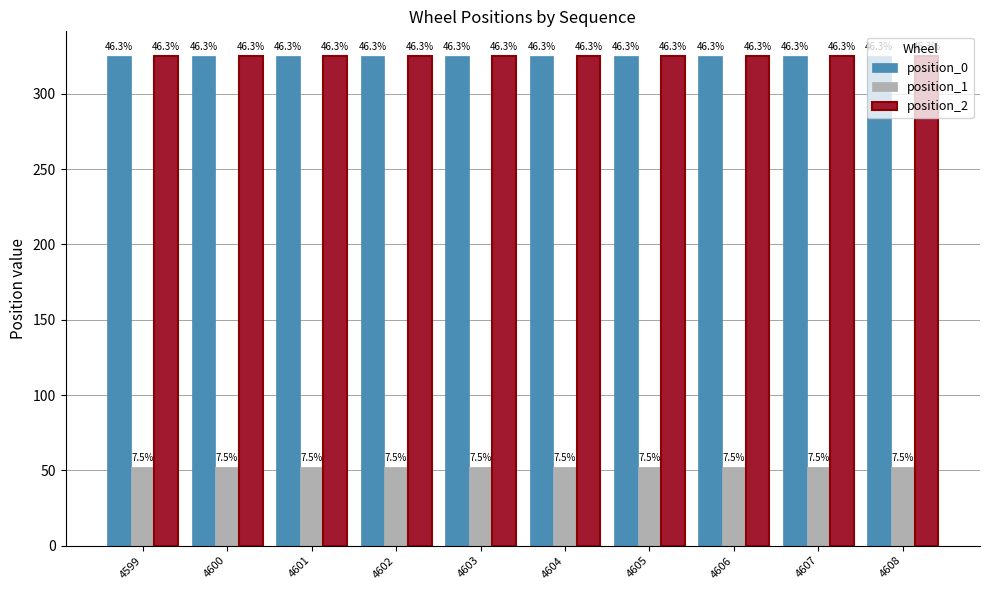

Rank the series by their maximum value, from highest to lowest.

position_0, position_2, position_1